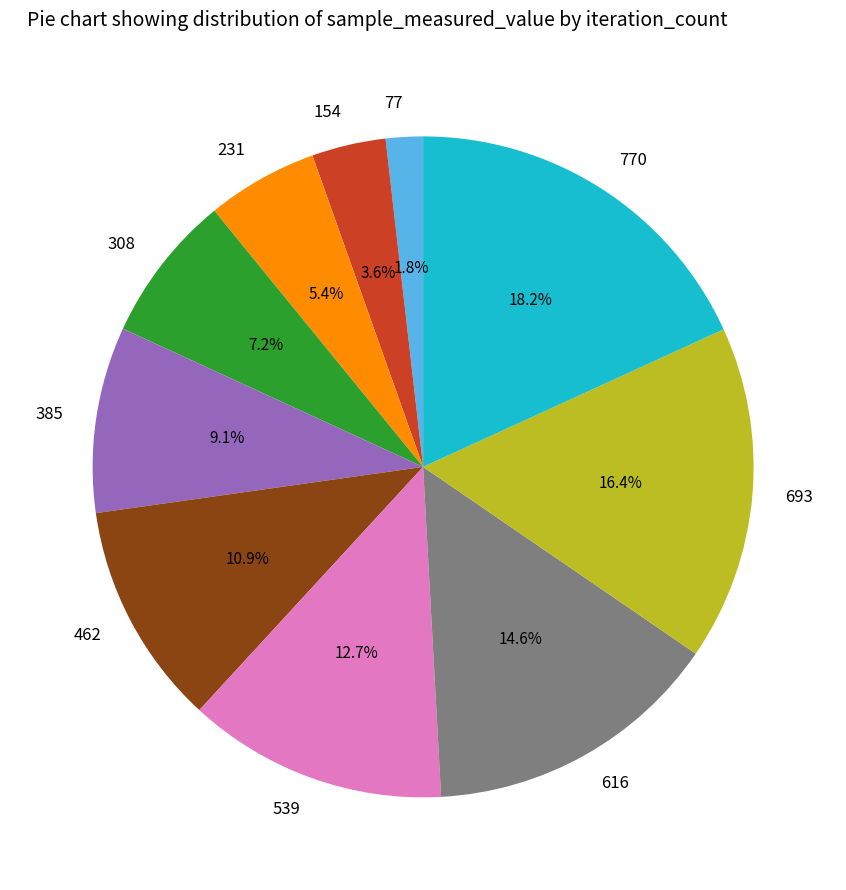

To the nearest percent, what percentage of the pie is 77?

2%